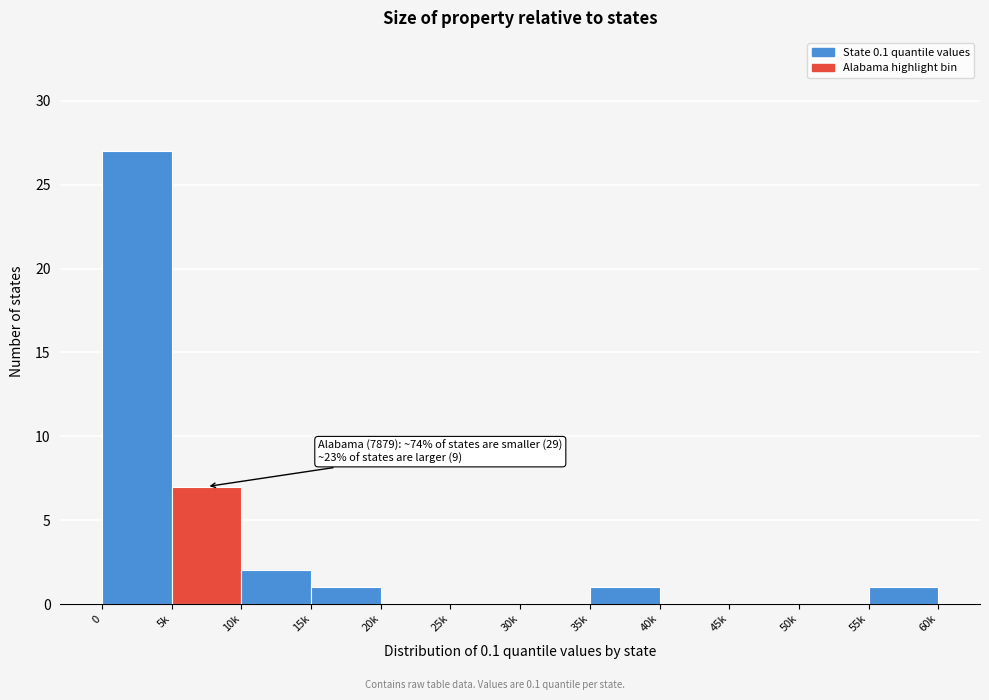

Reading right to left, transcribe all the data shown in this chart.

55k=1	50k=0	45k=0	40k=0	35k=1	30k=0	25k=0	20k=0	15k=1	10k=2	5k=7	0=27